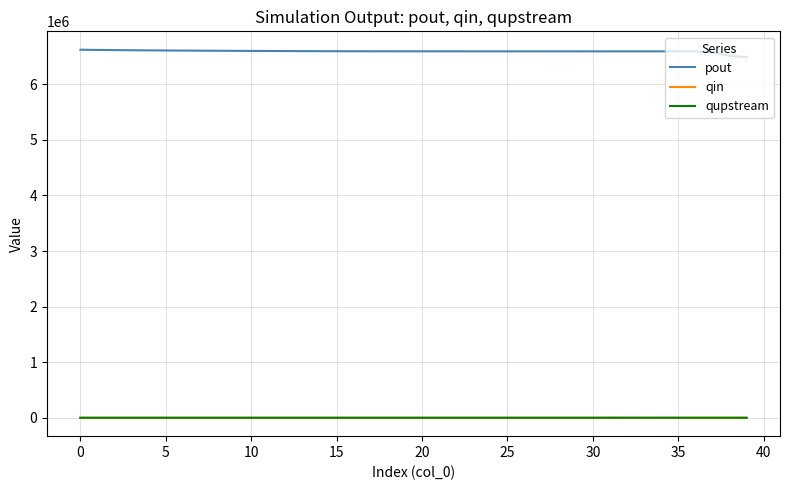

What is the greatest value displayed?

6621246.7